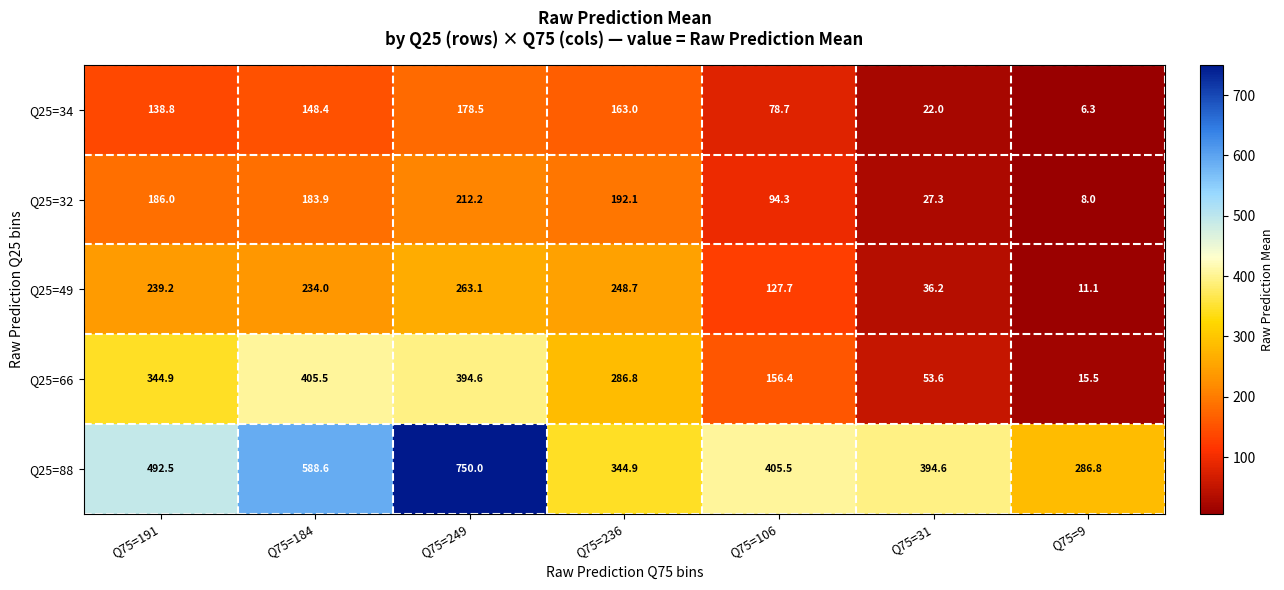

The value of Q25=88 at Q75=191 is 218.7. True or false?

False